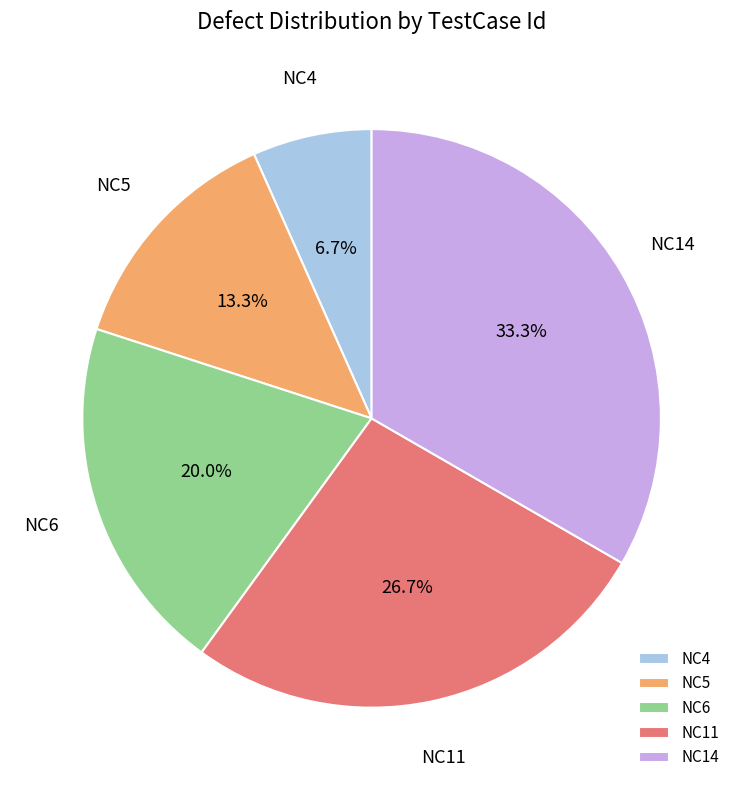

Rank the categories by value from highest to lowest.

NC14, NC11, NC6, NC5, NC4